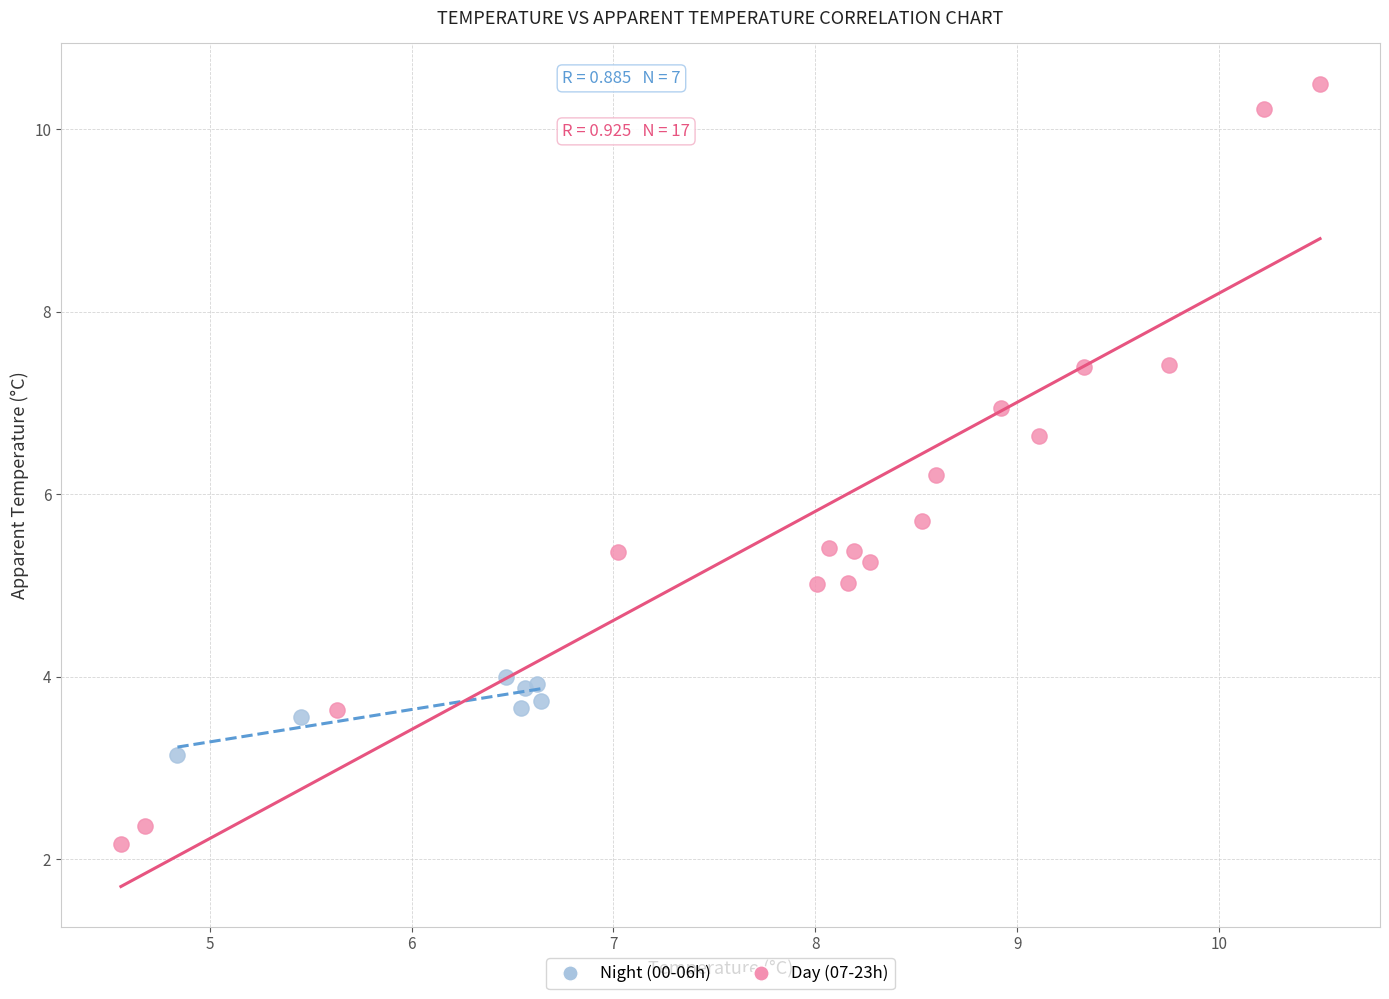

Which series contains the lowest Y value?

Day (07-23h)